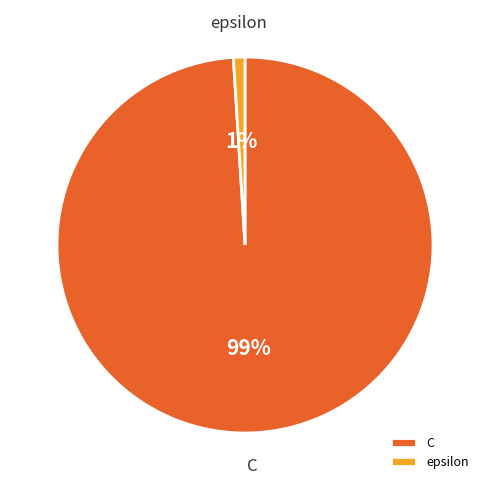

Which category has the smallest portion of the pie?

epsilon